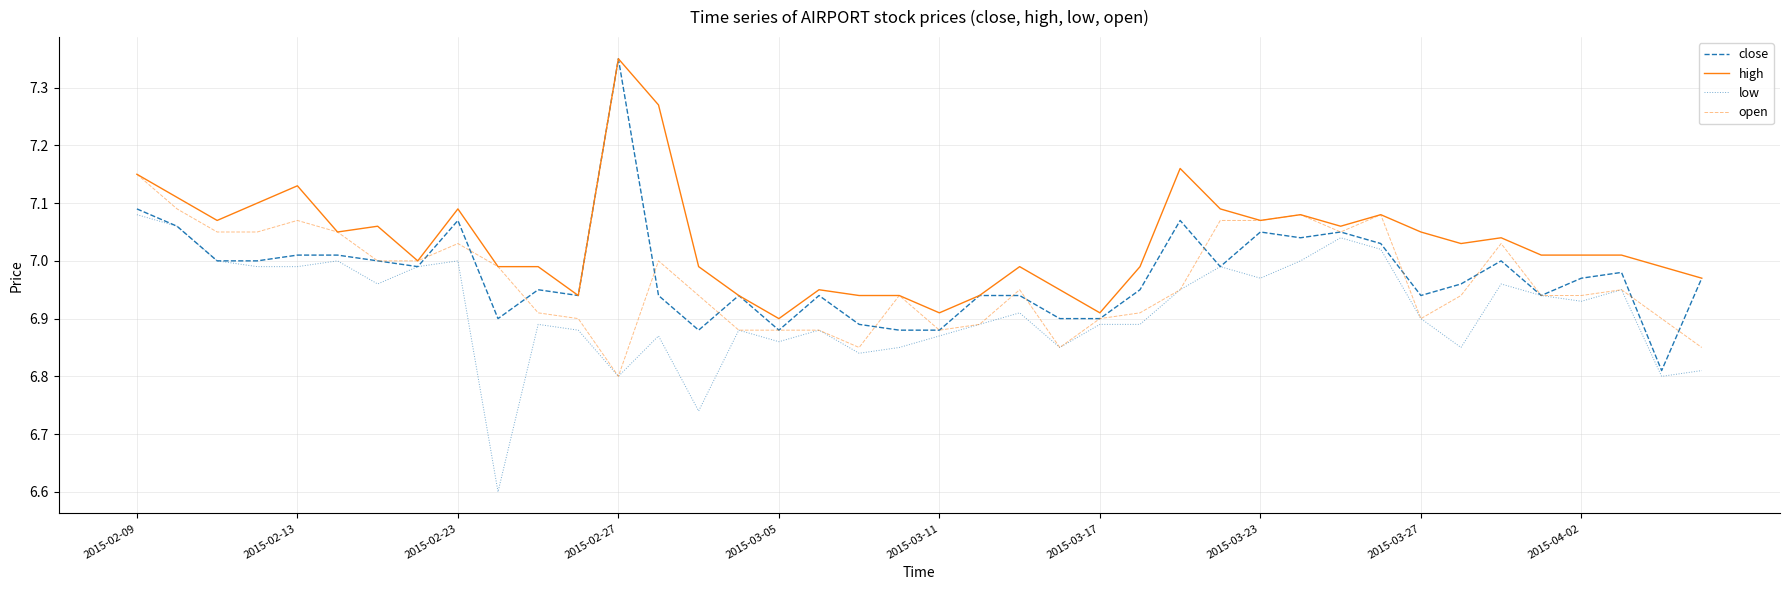

What is the sum of all open values?

278.6